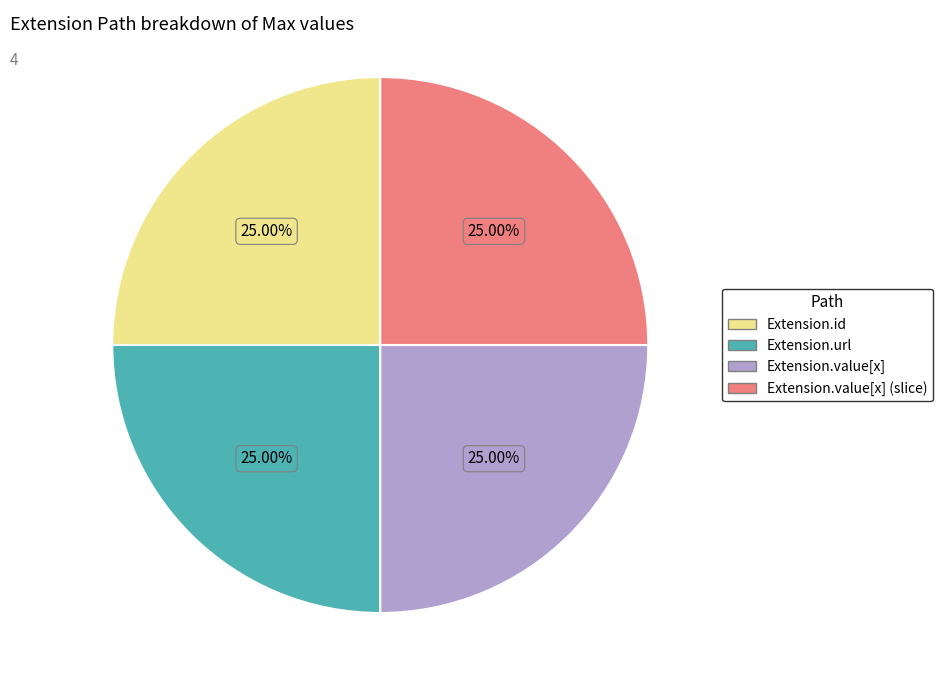

Is there any slice that represents more than half of the pie?

No